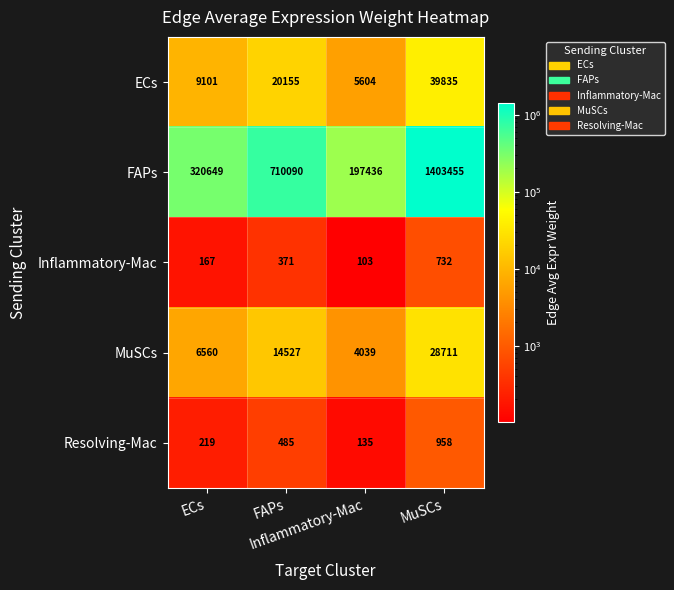

What is the maximum value shown in the chart?

1403455